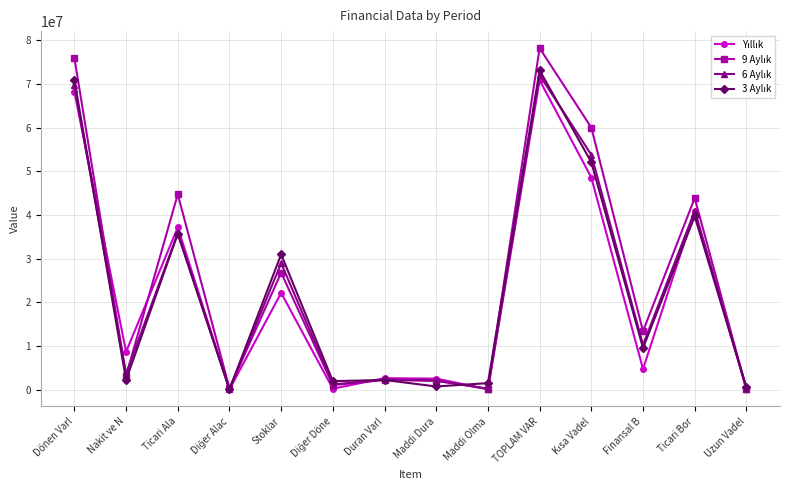

What is the maximum value shown in the chart?

78225598